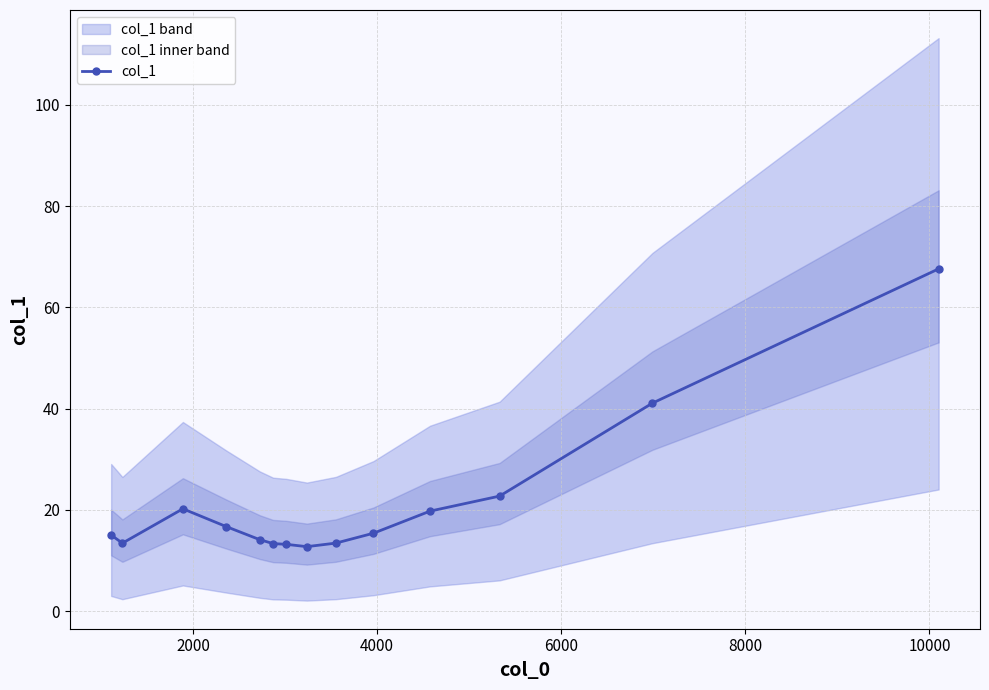

What is the lowest value of the col_1 series?

12.8